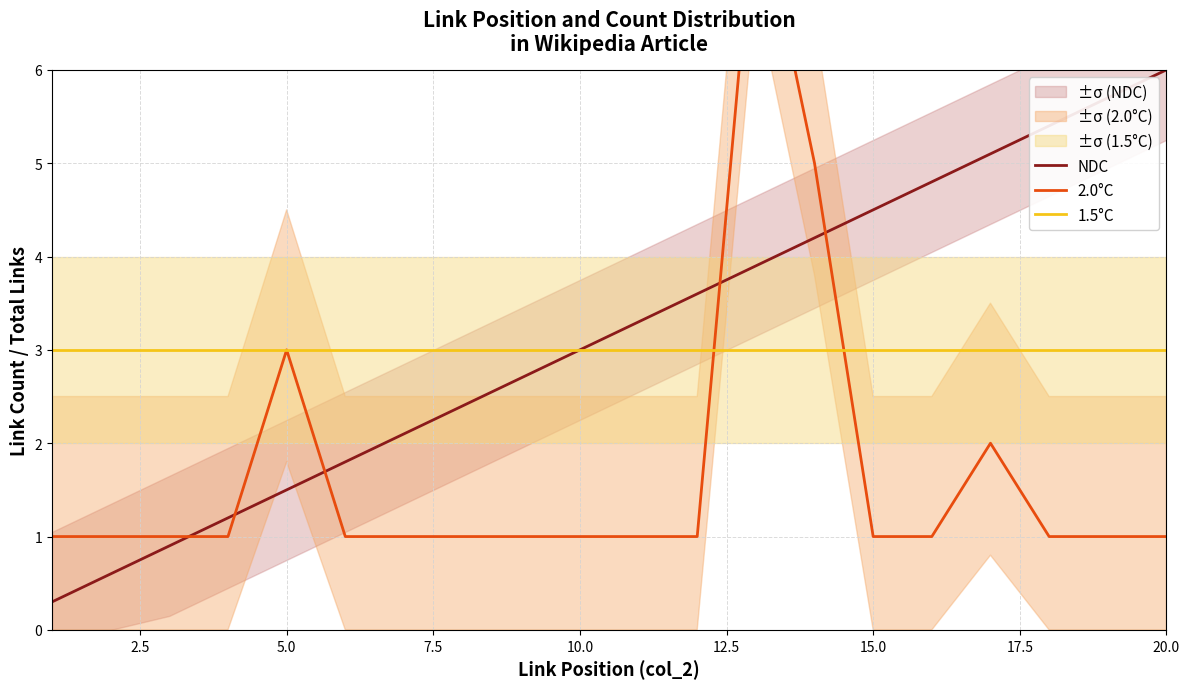

What is the lowest value of the NDC series?

0.3